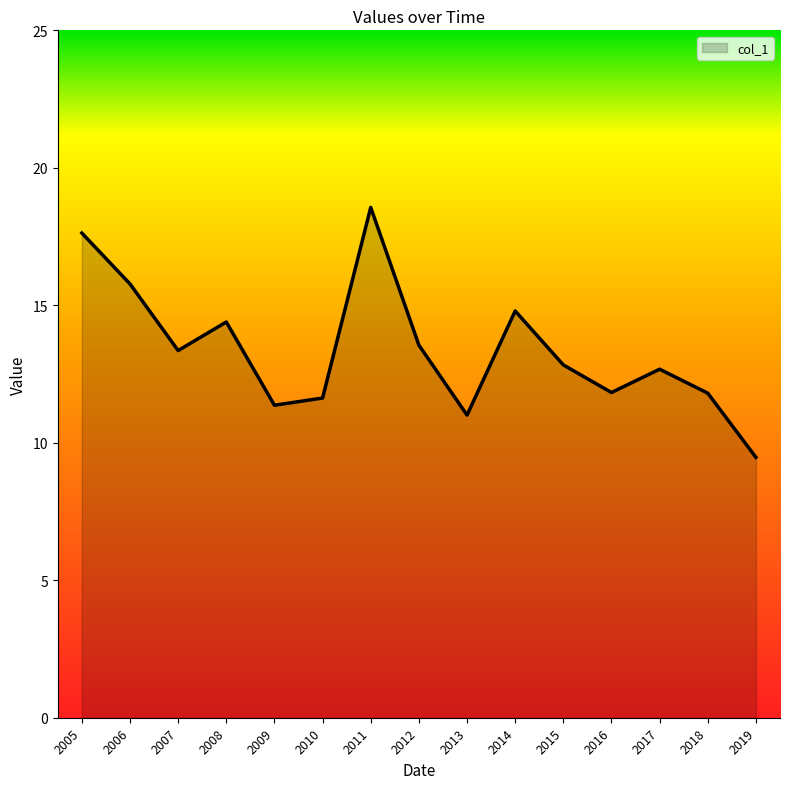

What is the sum of all values?

200.7